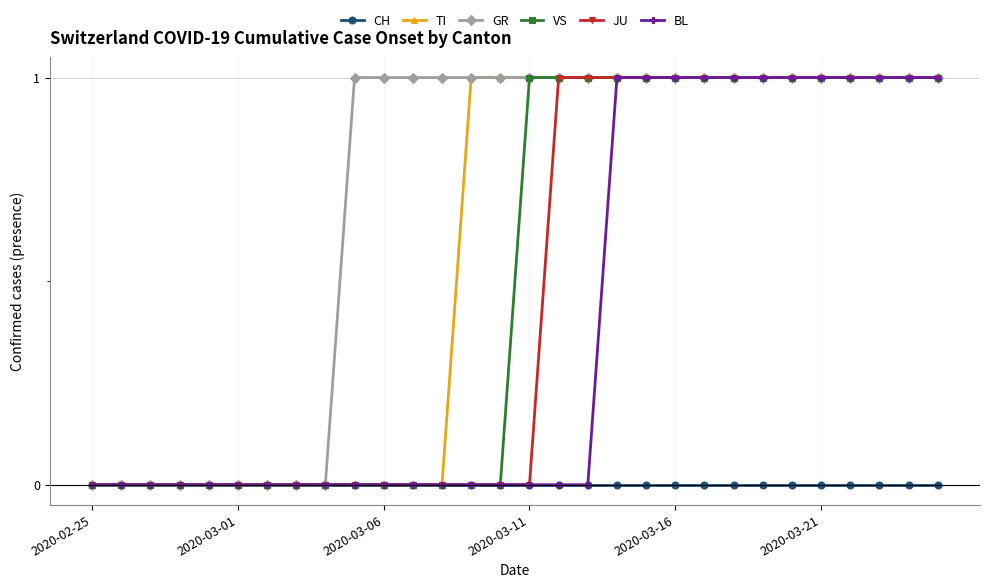

Reading right to left, transcribe all the data shown in this chart.

CH: 0	0	0	0	0	0	0	0	0	0	0	0	0	0	0	0	0	0	0	0	0	0	0	0	0	0	0	0	0	0
TI: 1	1	1	1	1	1	1	1	1	1	1	1	1	1	1	1	1	0	0	0	0	0	0	0	0	0	0	0	0	0
GR: 1	1	1	1	1	1	1	1	1	1	1	1	1	1	1	1	1	1	1	1	1	0	0	0	0	0	0	0	0	0
VS: 1	1	1	1	1	1	1	1	1	1	1	1	1	1	1	0	0	0	0	0	0	0	0	0	0	0	0	0	0	0
JU: 1	1	1	1	1	1	1	1	1	1	1	1	1	1	0	0	0	0	0	0	0	0	0	0	0	0	0	0	0	0
BL: 1	1	1	1	1	1	1	1	1	1	1	1	0	0	0	0	0	0	0	0	0	0	0	0	0	0	0	0	0	0